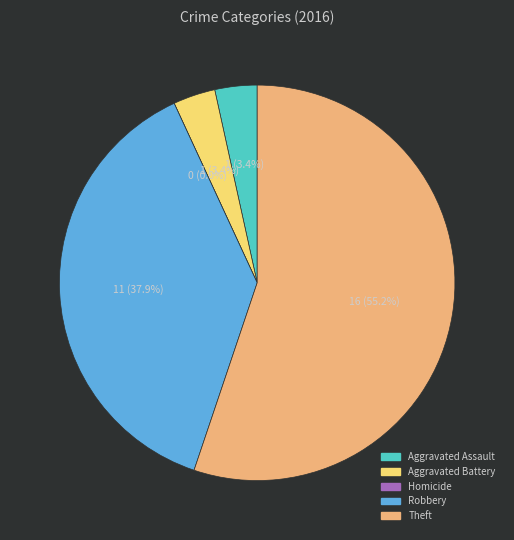

How many segments does this pie chart have?

5